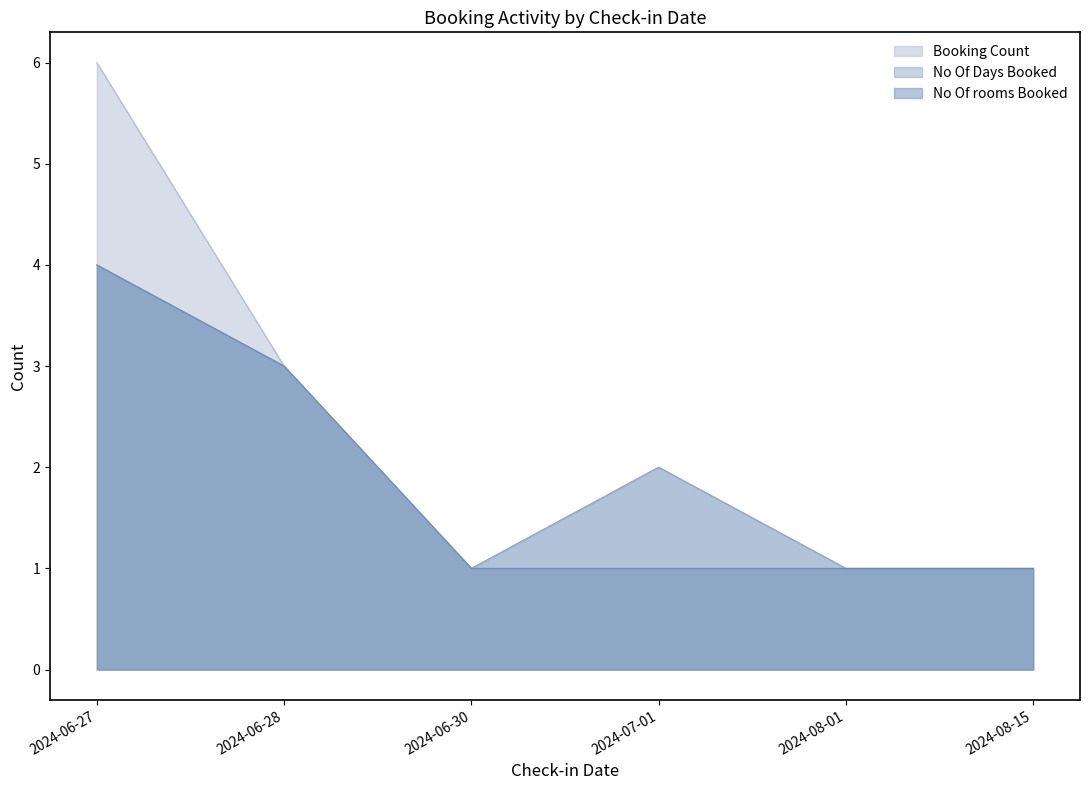

In No Of Days Booked, how many points are lower than both neighbors (excluding endpoints)?

1